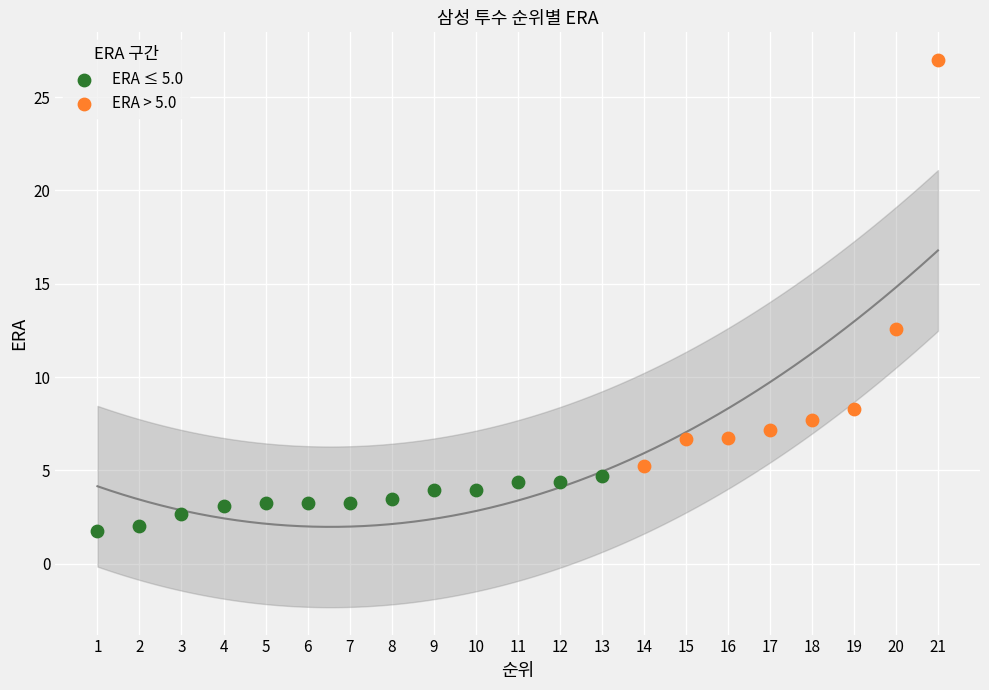

Which series has the widest spread of Y values?

ERA > 5.0